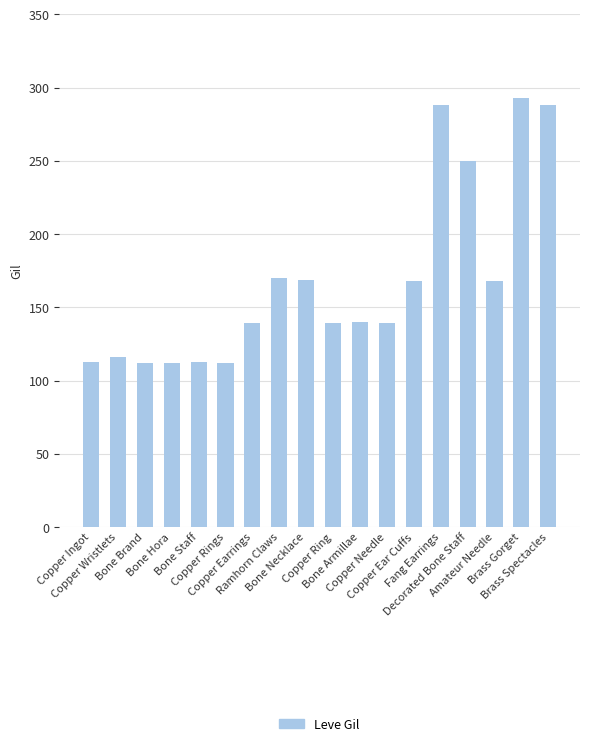

What is the minimum value shown in the chart?

112